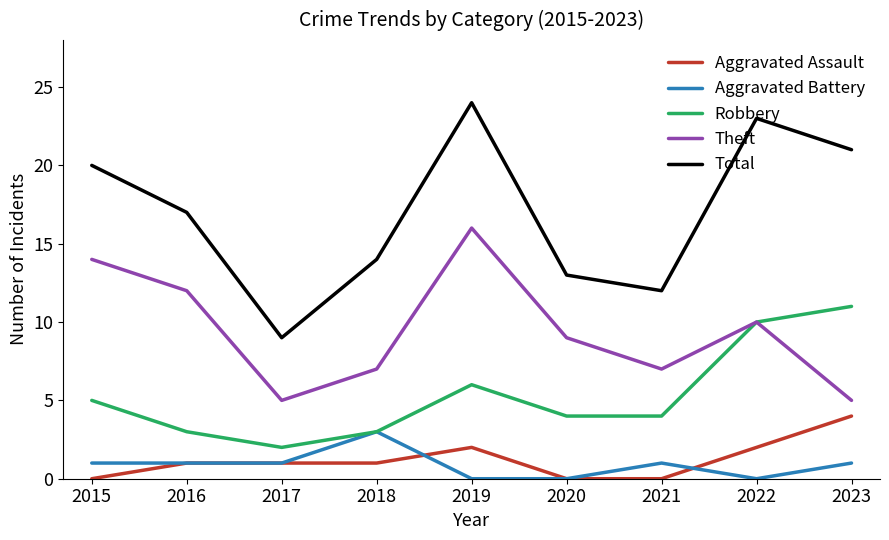

Which series has the largest total across all categories?

Total